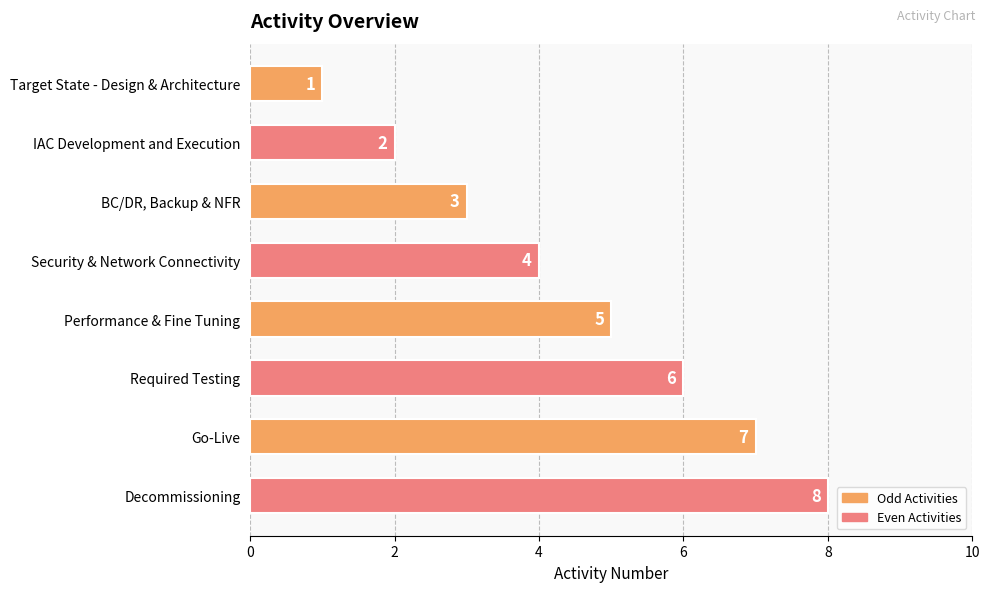

True or false: the data shows 1 at IAC Development and Execution.

False